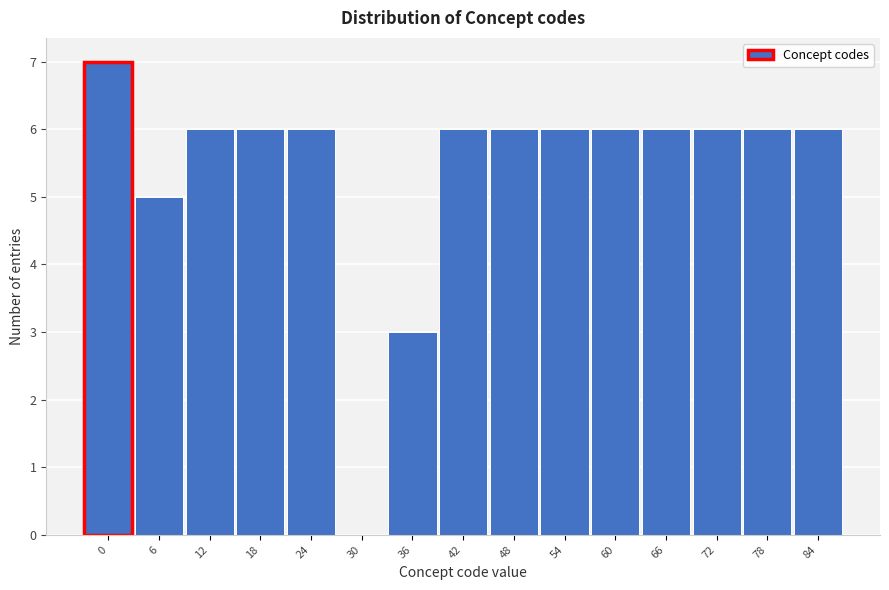

Reading right to left, transcribe all the data shown in this chart.

84=6	78=6	72=6	66=6	60=6	54=6	48=6	42=6	36=3	30=0	24=6	18=6	12=6	6=5	0=7